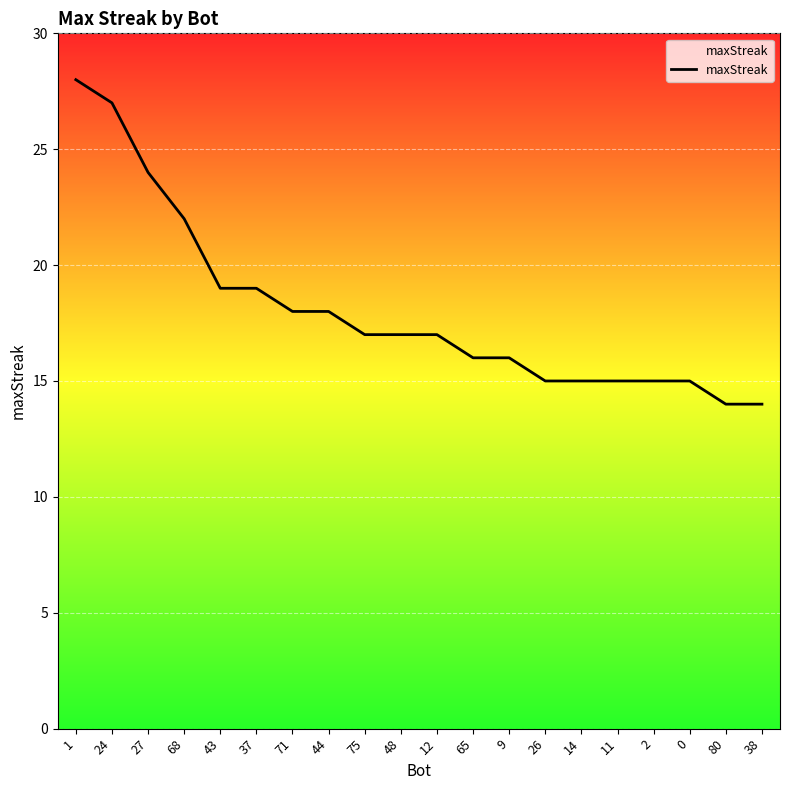

What position from the left is 71?

7